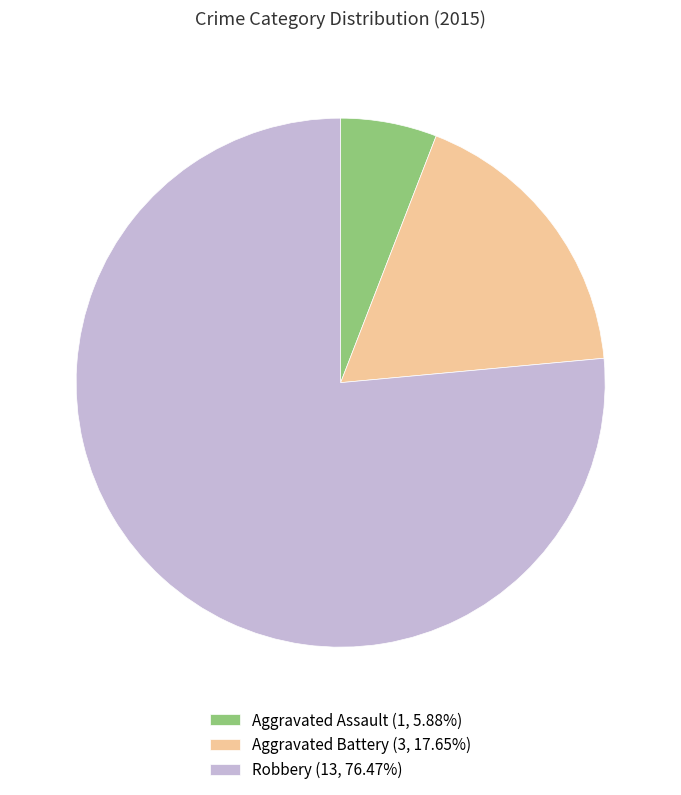

Combined, do Aggravated Battery (3, 17.65%) and Aggravated Assault (1, 5.88%) account for over 50%?

No